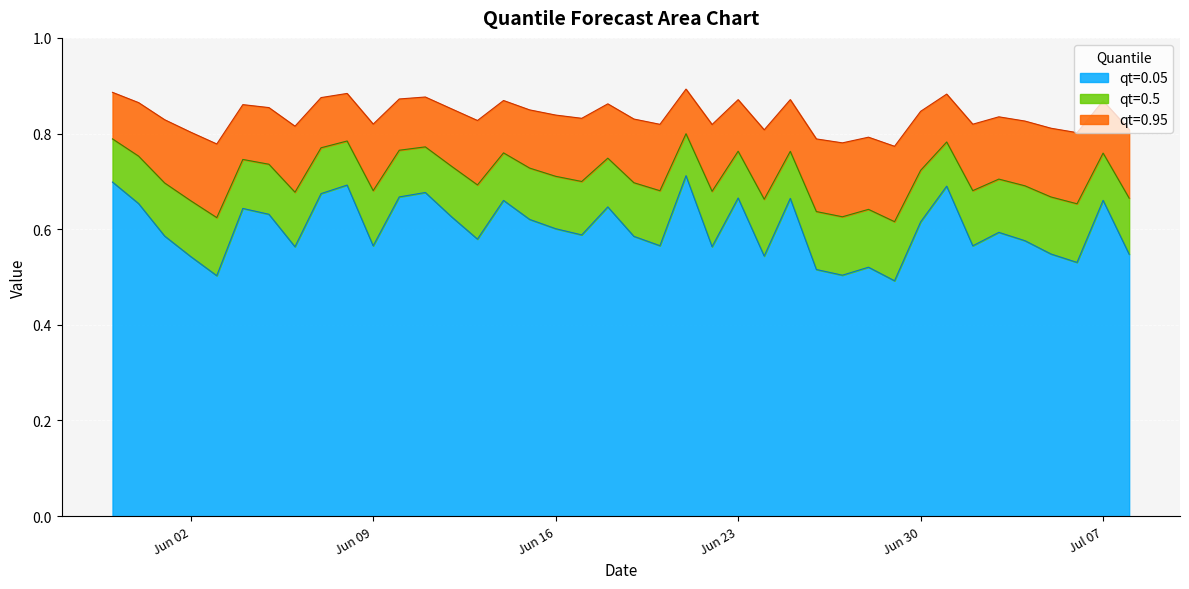

What is the label of the 23rd point from the left?

2015-06-21